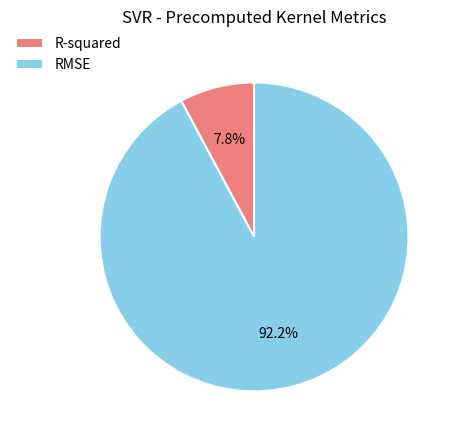

What percentage is the R-squared slice, to the nearest percent?

8%